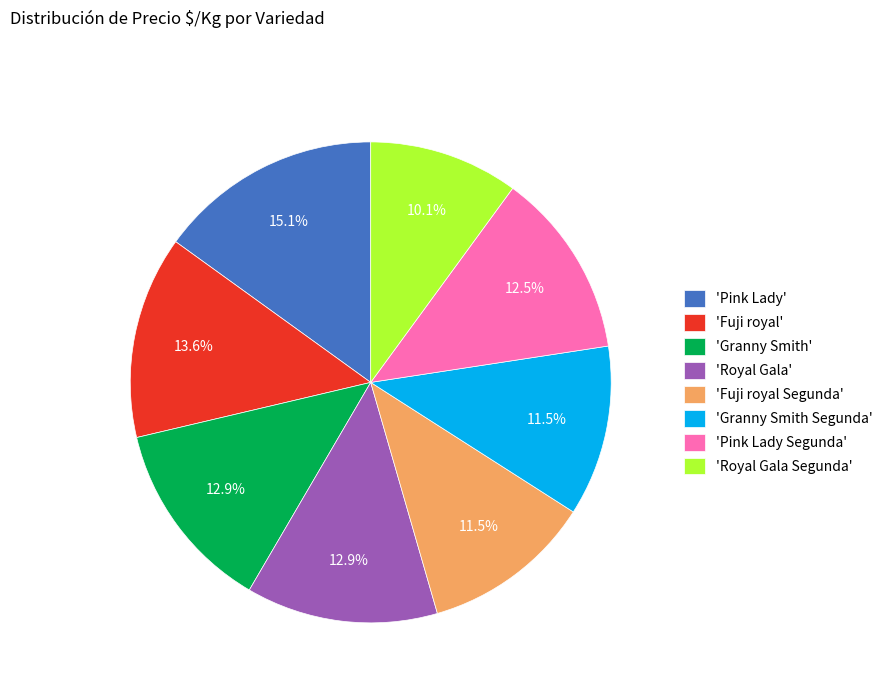

What is the ratio of the value at 'Royal Gala' to the value at 'Royal Gala Segunda'?

1.3